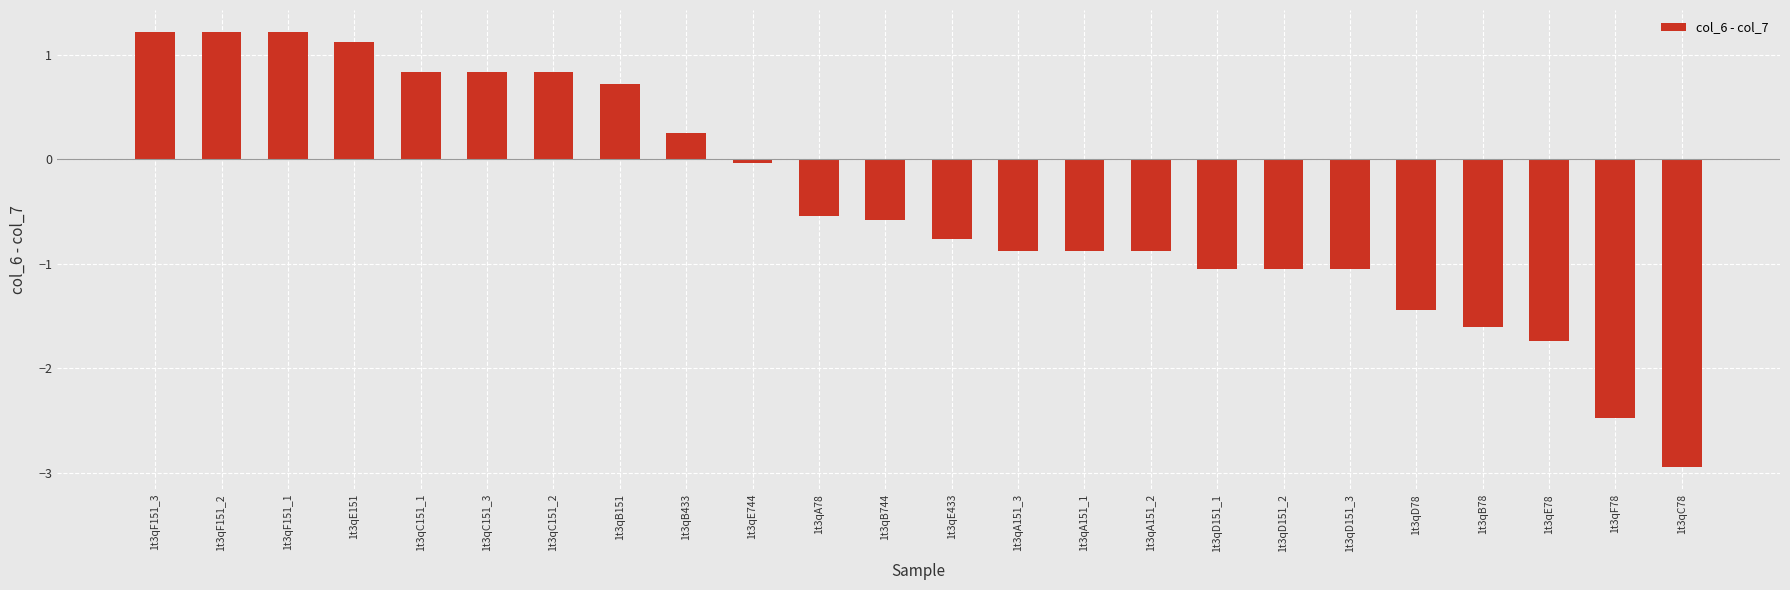

What is the label of the 22nd bar from the right?

1t3qF151_1